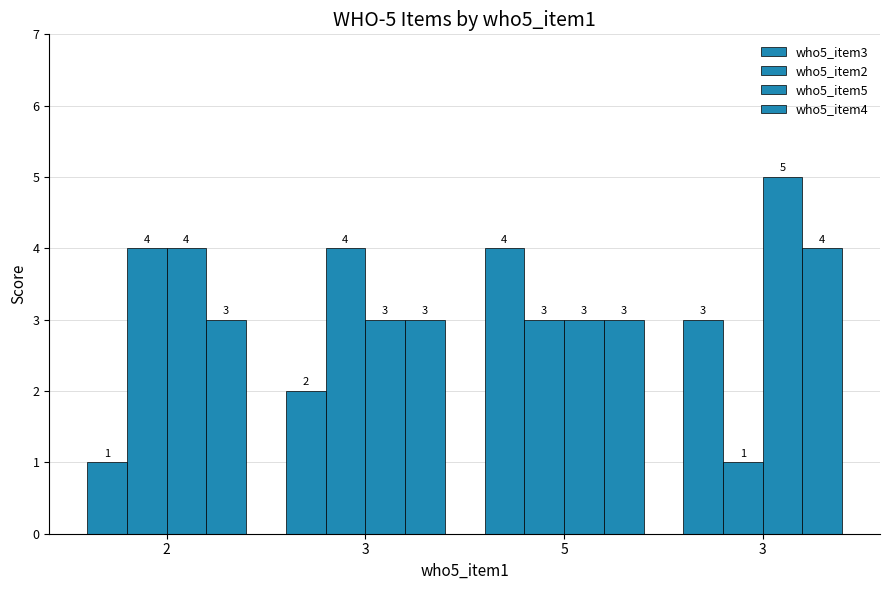

What is the minimum value shown in the chart?

1